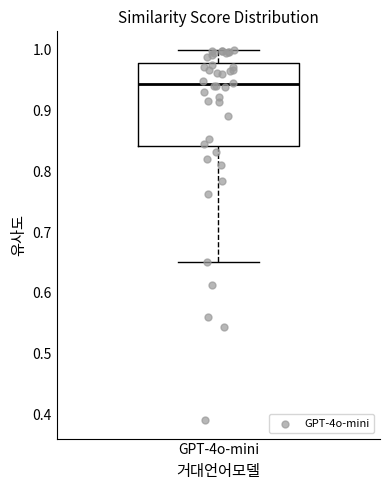

Transcribe this box plot: give where the median line is, the range the box spans, and where the two whiskers end, as read against the y-axis. The values are not printed on the chart, so give them approximately, as read against the axis.

median 0.94, box 0.84 to 0.98, whiskers 0.65 to 1.00